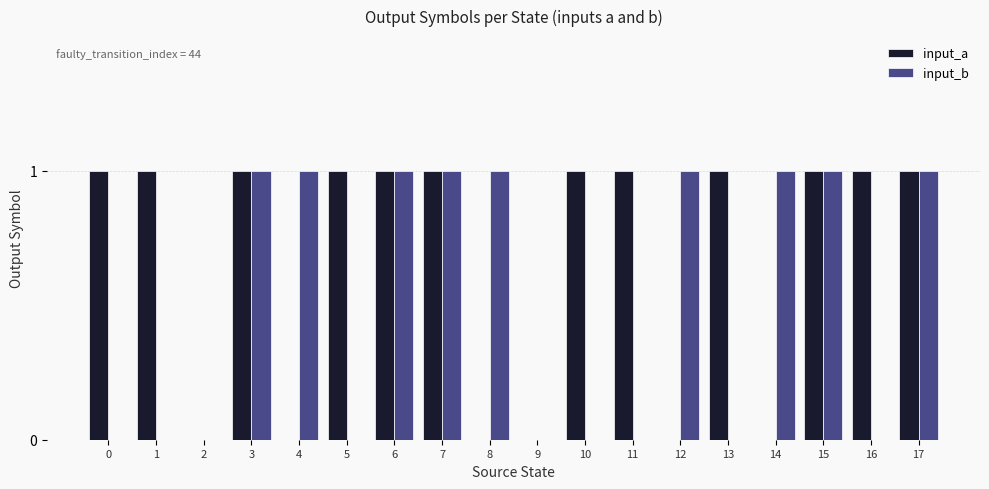

Which series has the largest total across all categories?

input_a